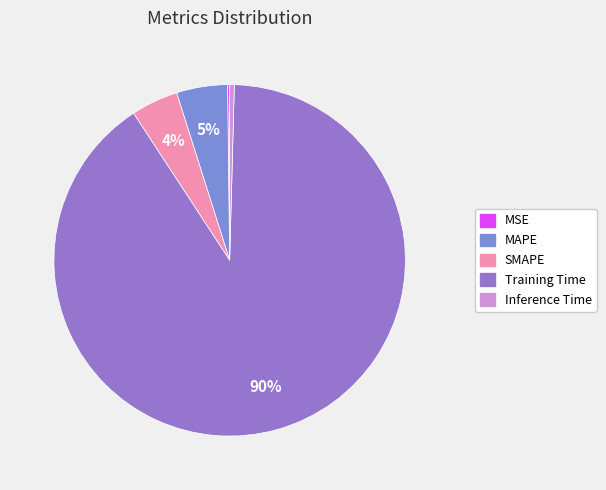

Which has a higher value, MAPE or SMAPE?

MAPE